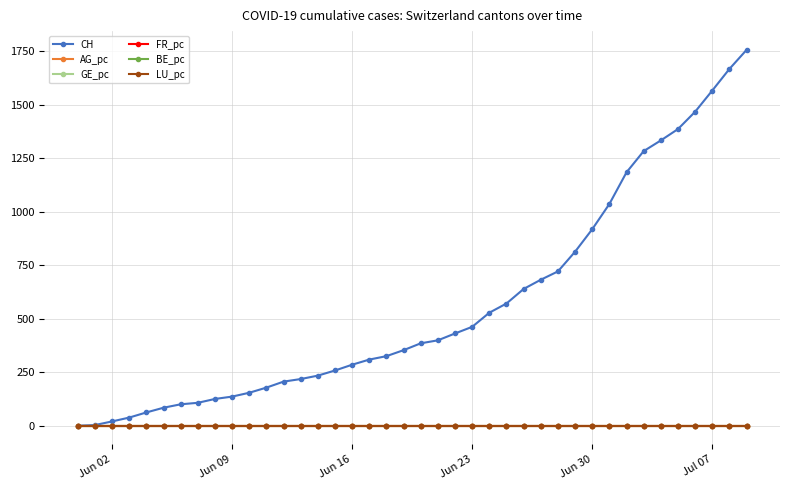

What is the value of the CH point at the 38th from the left?

1566.0